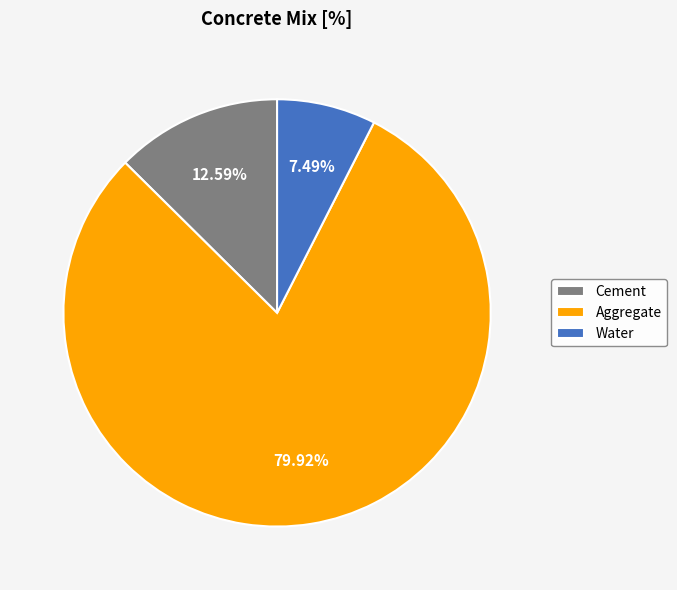

Count the number of slices in the pie.

3